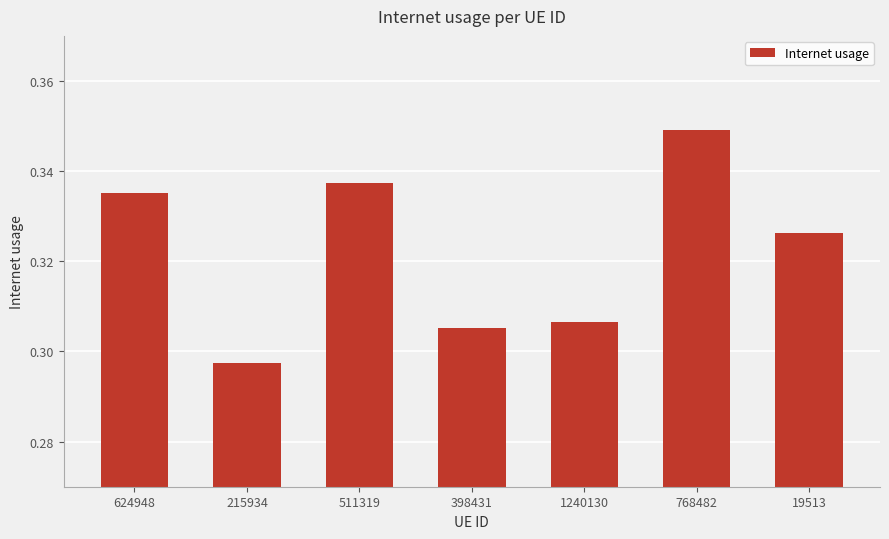

Rank the categories by value from lowest to highest.

215934, 398431, 1240130, 19513, 624948, 511319, 768482